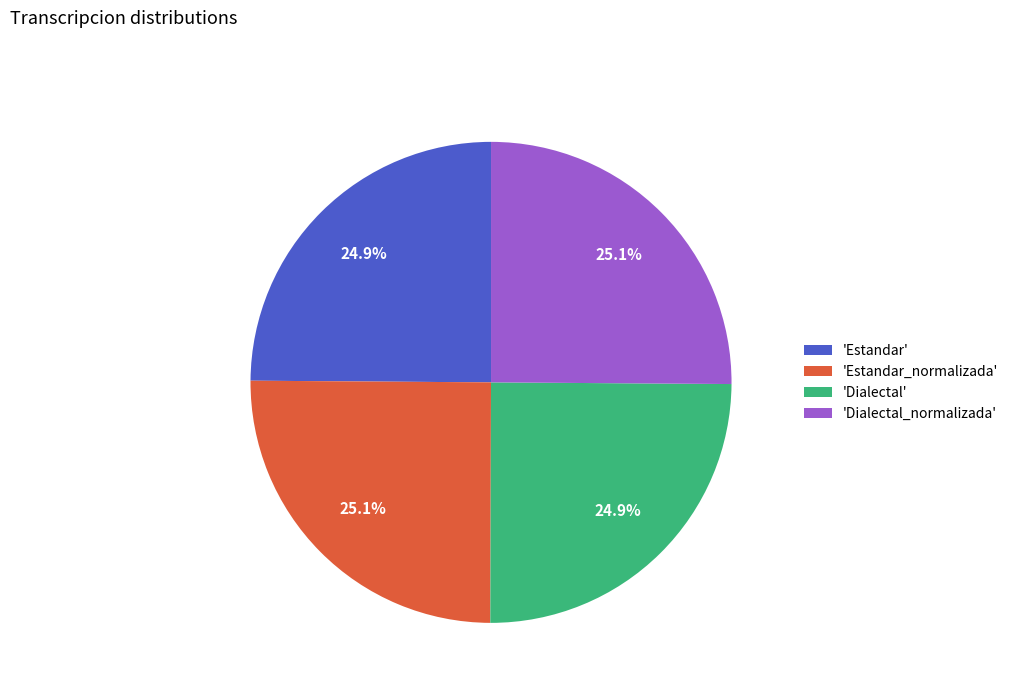

How many slices are in this pie chart?

4